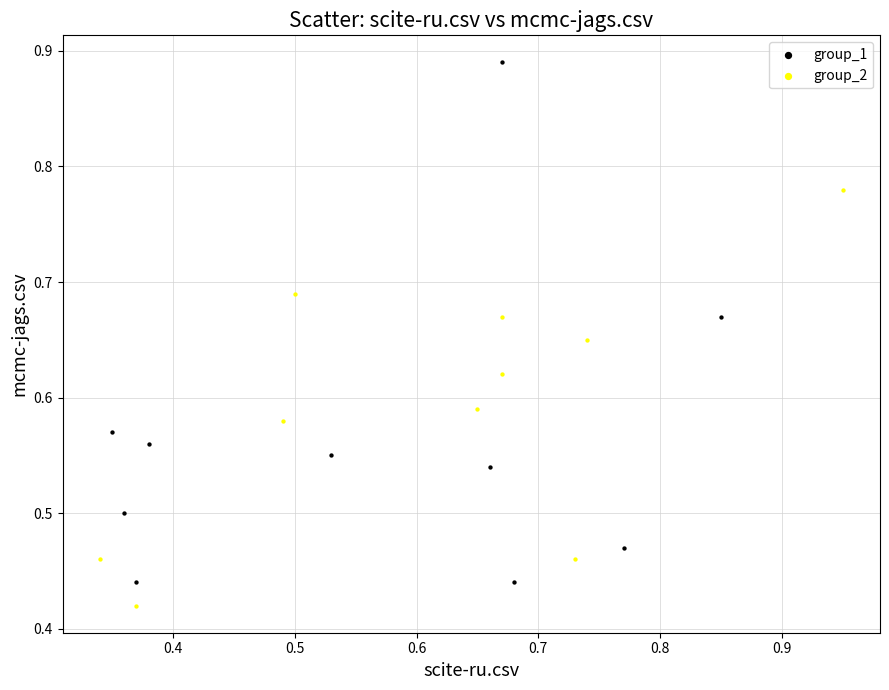

Which series contains the highest Y value?

group_1